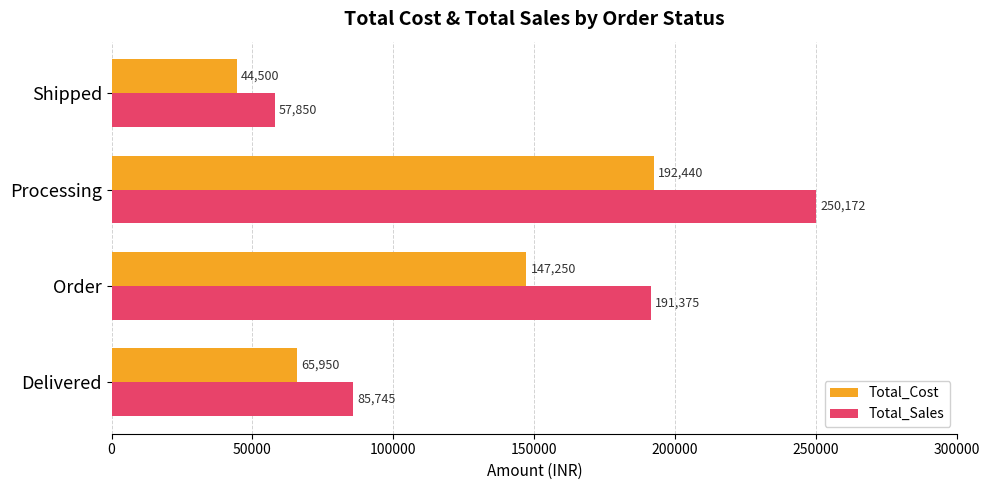

Count the Total_Sales values in the range 85745 to 250172.

3